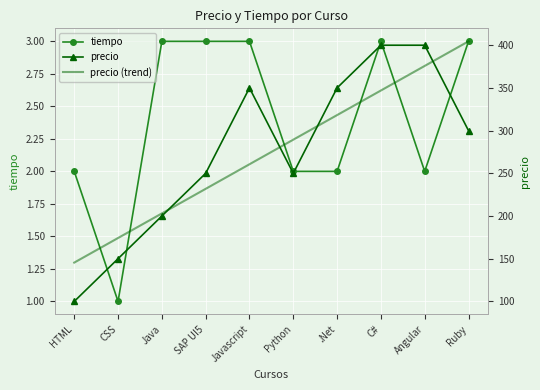

What is the label of the 7th point from the right?

SAP UI5